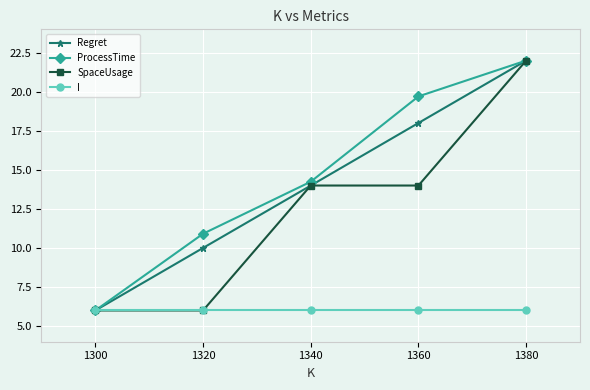

What is the value of the SpaceUsage point at the 4th from the left?

14.0